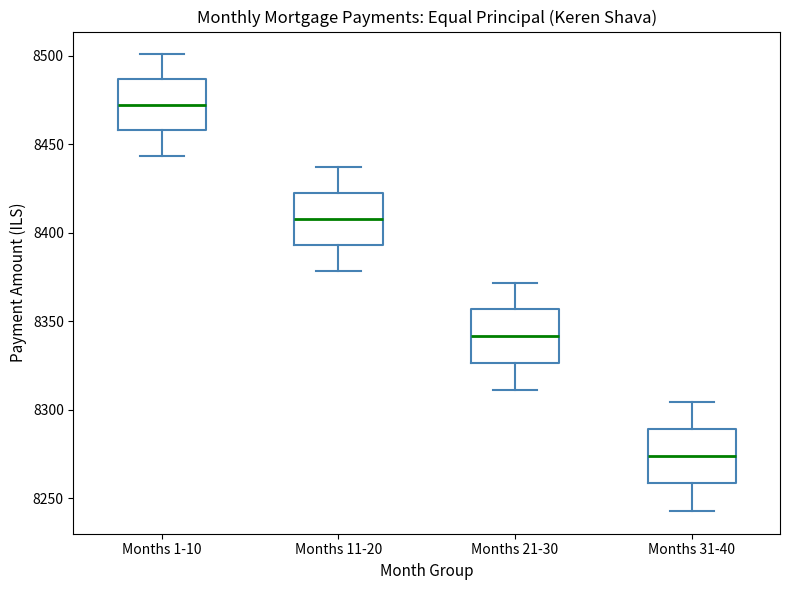

Reading left to right, read every box against the y-axis: the position of its median line, the range the box covers, and the ends of its whiskers. The values are not printed on the chart, so give them approximately, as read against the axis.

Months 1-10: median 8470, box 8460 to 8485, whiskers 8445 to 8500
Months 11-20: median 8410, box 8395 to 8420, whiskers 8380 to 8435
Months 21-30: median 8340, box 8325 to 8355, whiskers 8310 to 8370
Months 31-40: median 8275, box 8260 to 8290, whiskers 8245 to 8305